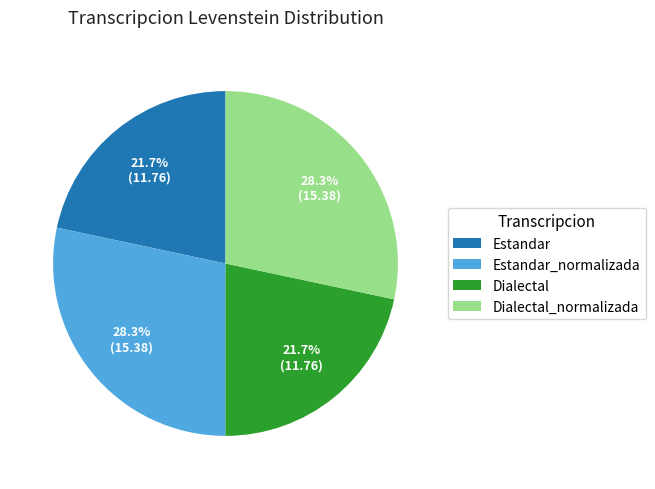

To the nearest percent, what portion does Dialectal_normalizada represent?

28%